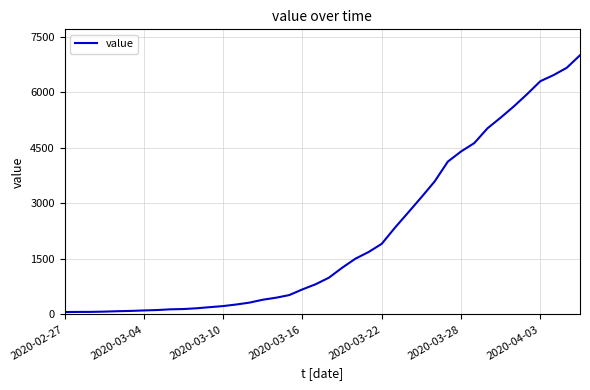

What is the greatest value displayed?

7004